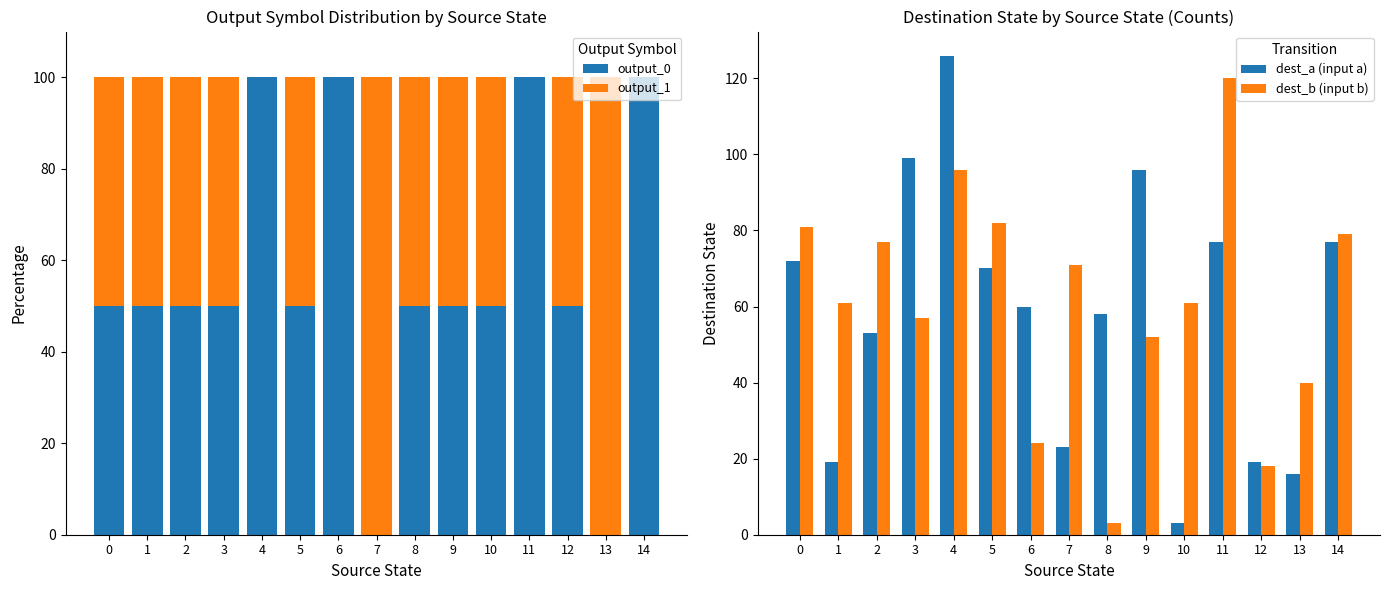

Reading left to right, what are all the values shown in this chart?

output_0: 0=50	1=50	2=50	3=50	4=100	5=50	6=100	7=0	8=50	9=50	10=50	11=100	12=50	13=0	14=100
output_1: 0=50	1=50	2=50	3=50	4=0	5=50	6=0	7=100	8=50	9=50	10=50	11=0	12=50	13=100	14=0
dest_a (input a): 0=72	1=19	2=53	3=99	4=126	5=70	6=60	7=23	8=58	9=96	10=3	11=77	12=19	13=16	14=77
dest_b (input b): 0=81	1=61	2=77	3=57	4=96	5=82	6=24	7=71	8=3	9=52	10=61	11=120	12=18	13=40	14=79